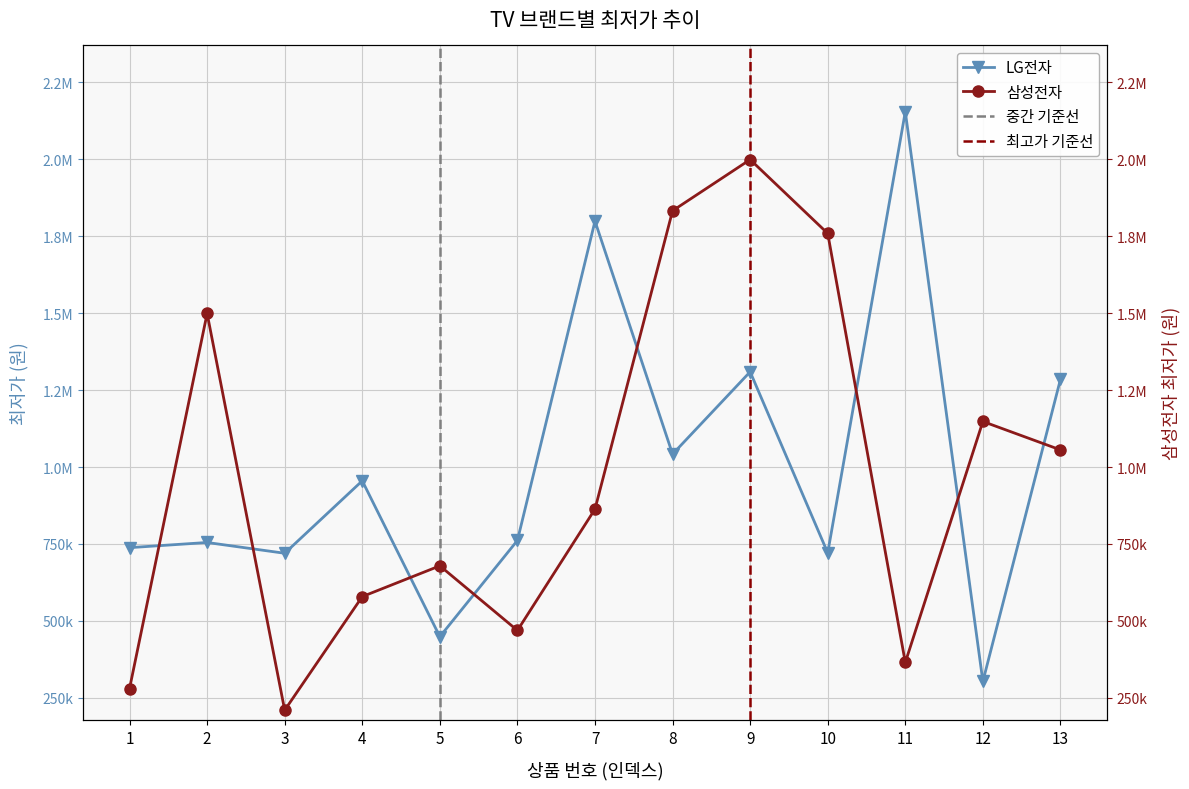

Is it true that 삼성전자 equals 1499000 at 2?

True